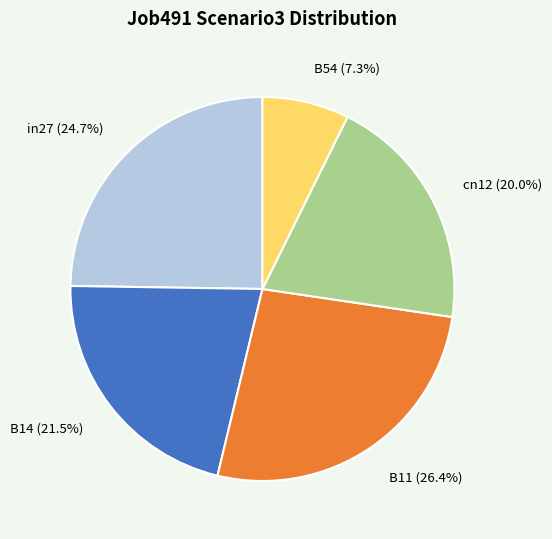

True or false: in27 accounts for 25% of the total.

True